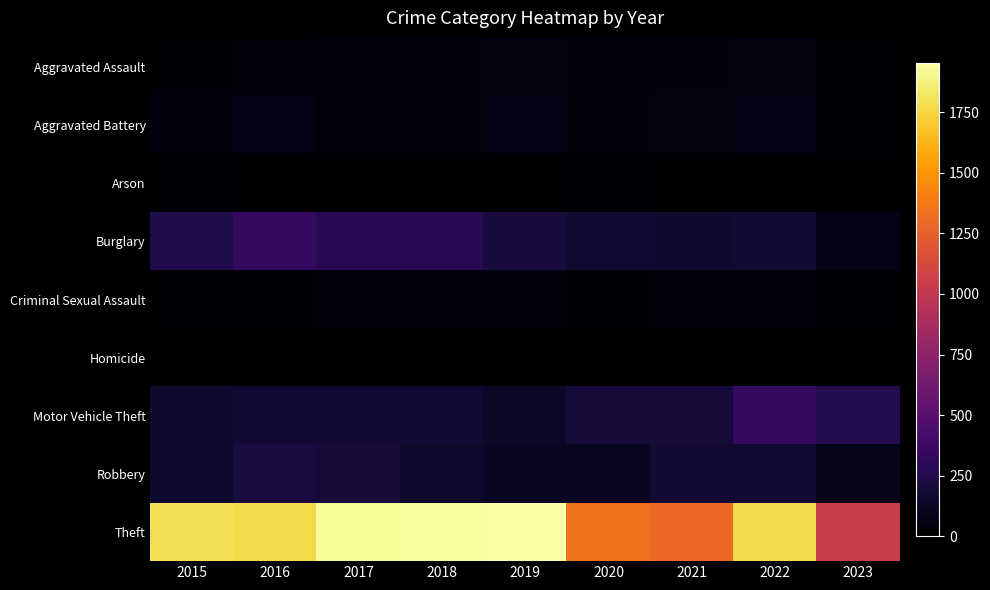

Between 2018 and 2021, which series saw the biggest shift?

Theft